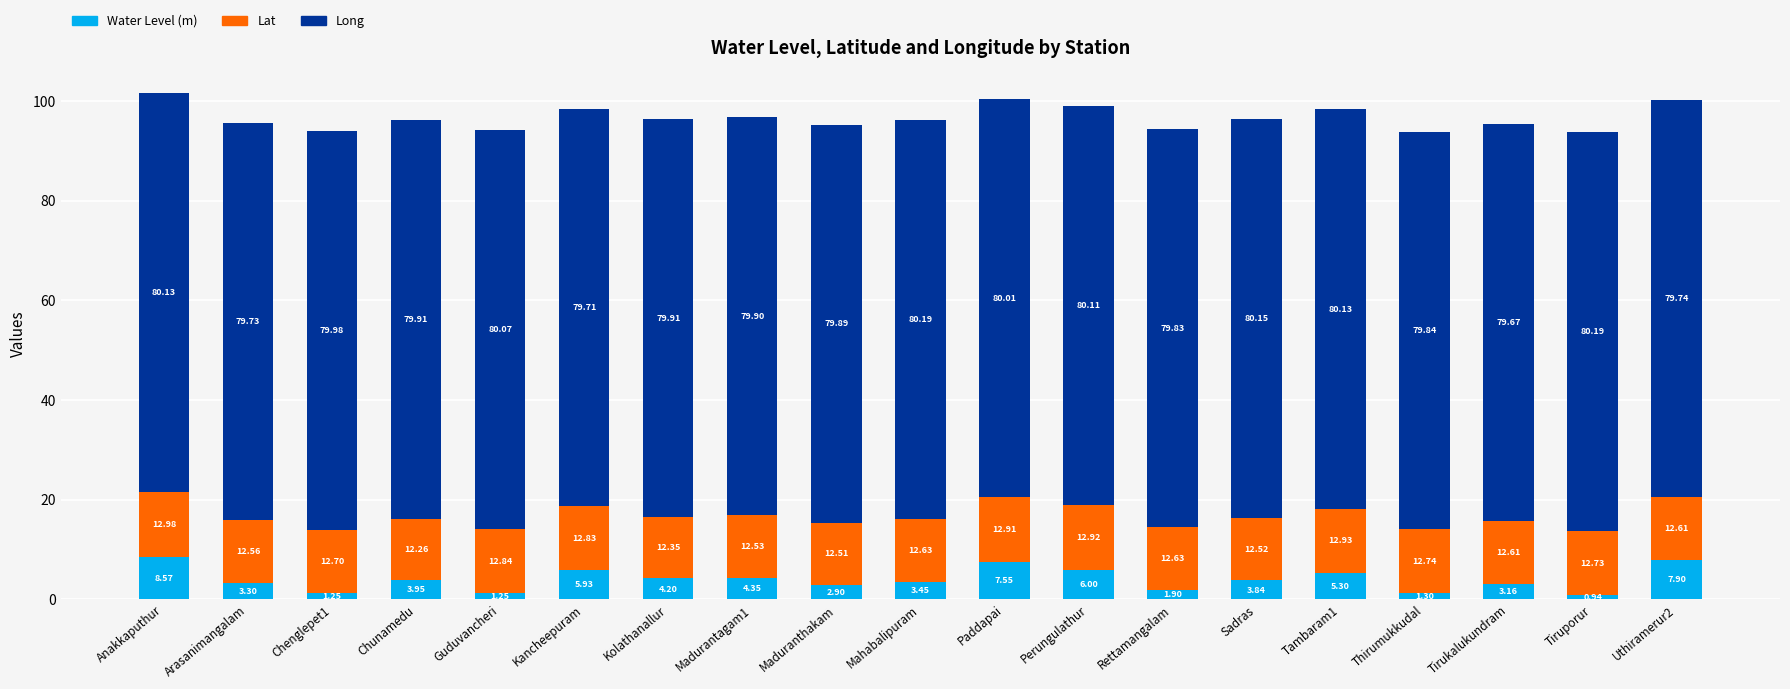

At which label does Water Level (m) first exceed 3?

Anakkaputhur